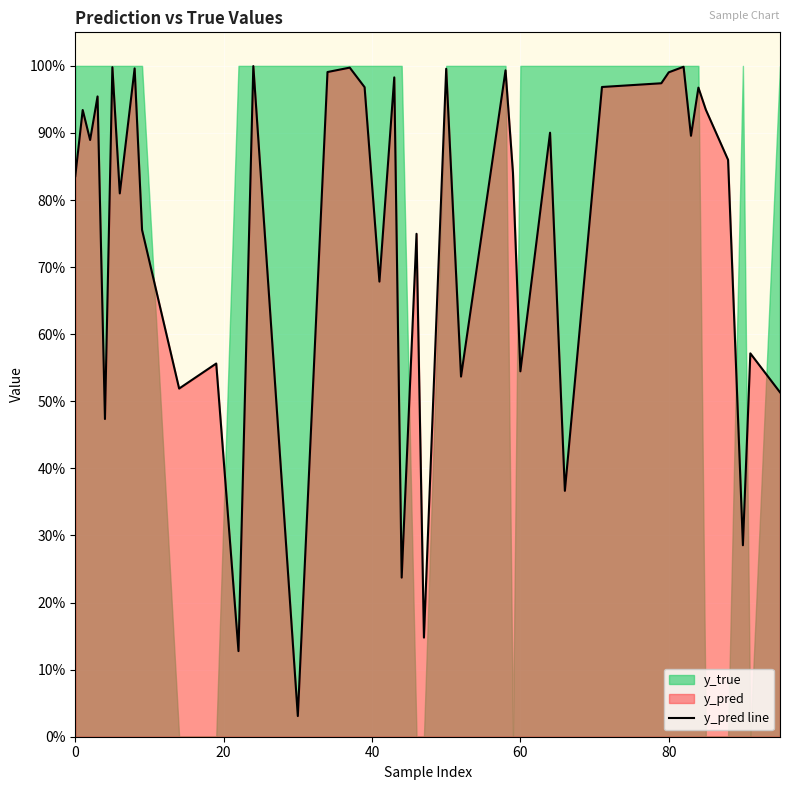

What is the greatest value displayed?

1.0